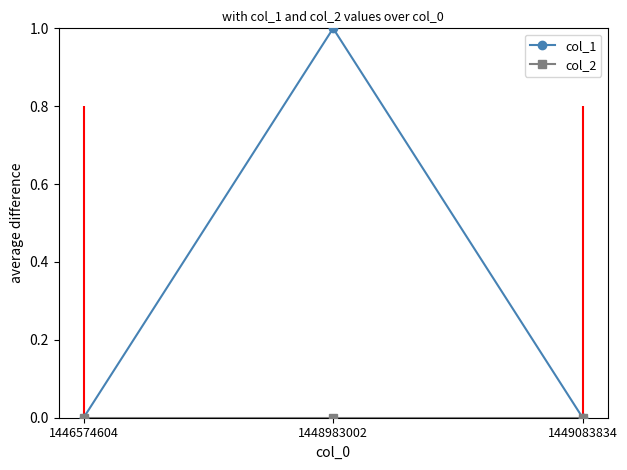

Rank the series at 1446574604 from lowest to highest value.

col_1, col_2